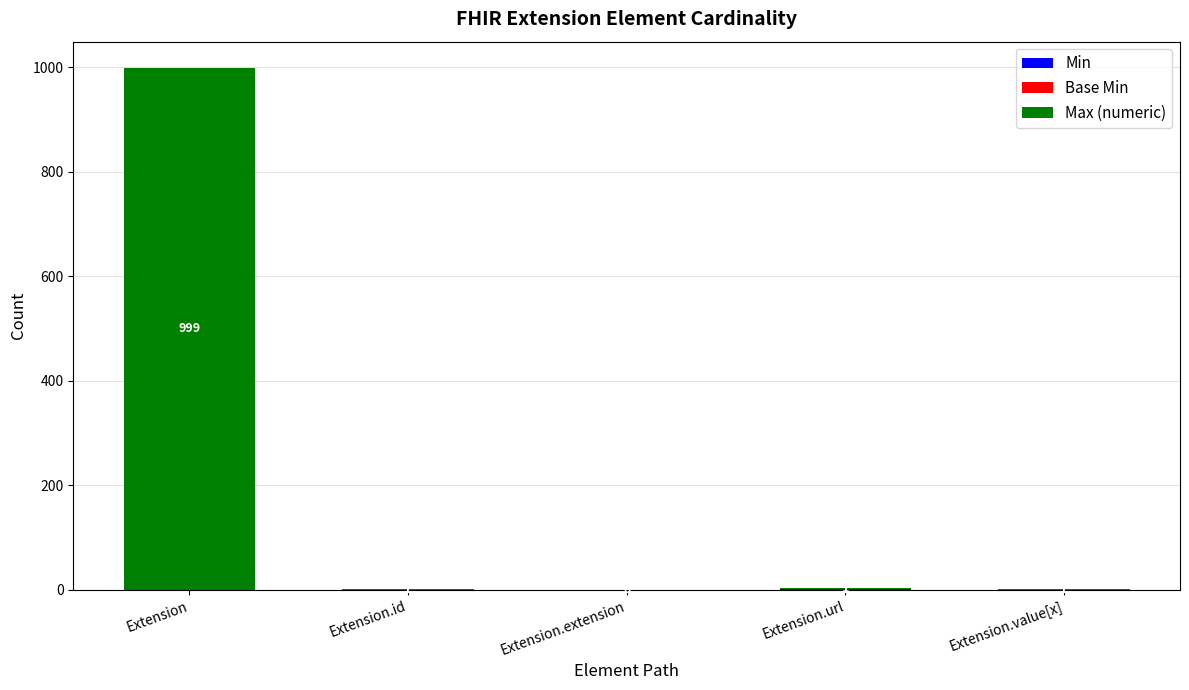

Are the bars horizontal?

No